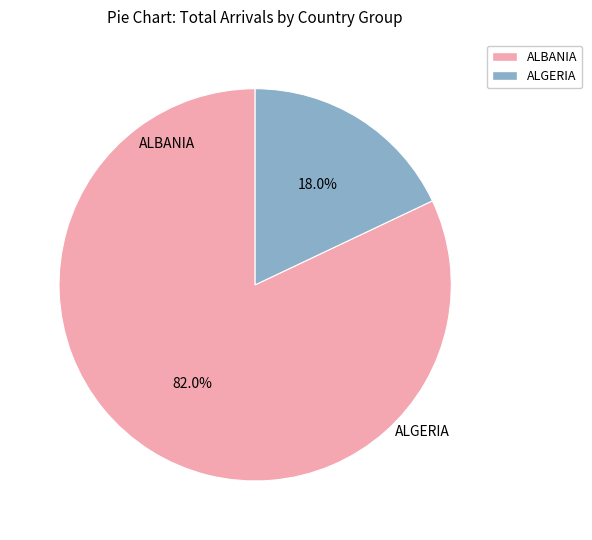

Between ALBANIA and ALGERIA, which is larger?

ALBANIA